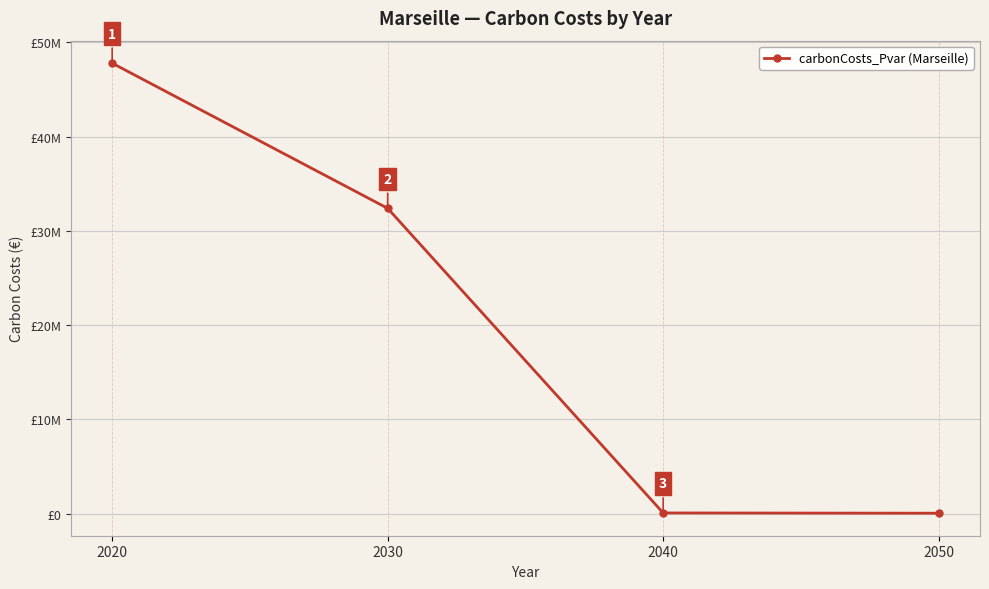

True or false: the data shows 47784580.9 at 2020.

True